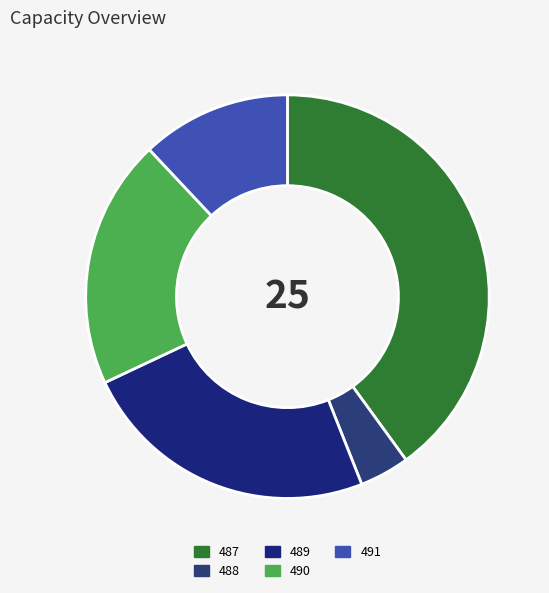

Approximately how many times larger is the value at 488 compared to 487?

0.1